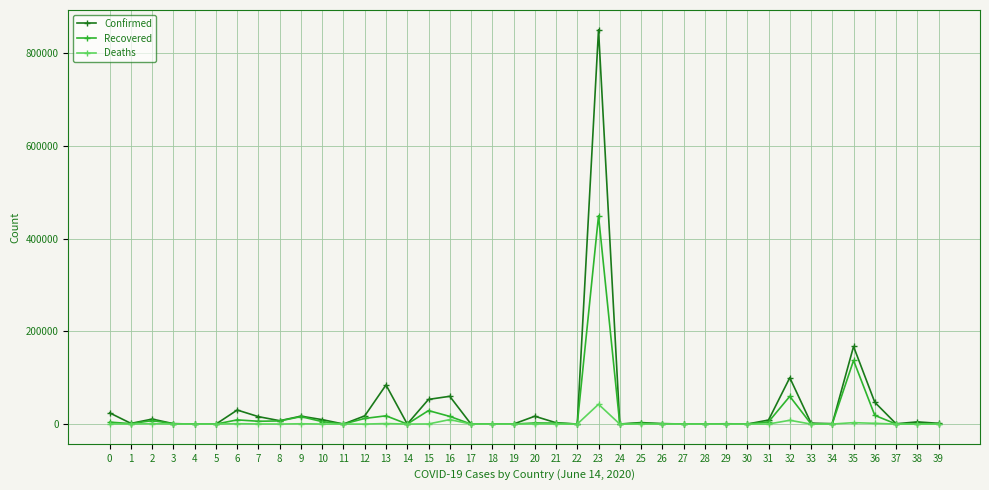

How many lines are shown in the chart?

3